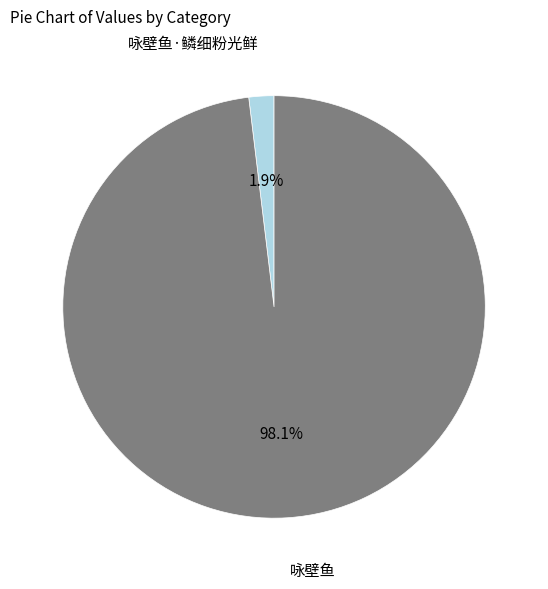

Does 咏壁鱼 represent more than half of the total?

Yes